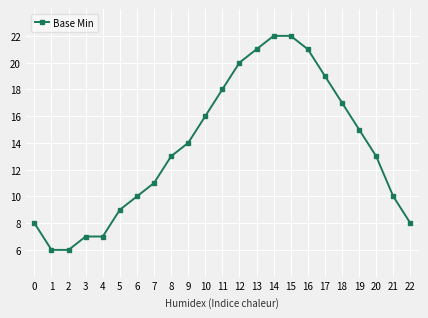

Does the chart have visible grid lines?

Yes